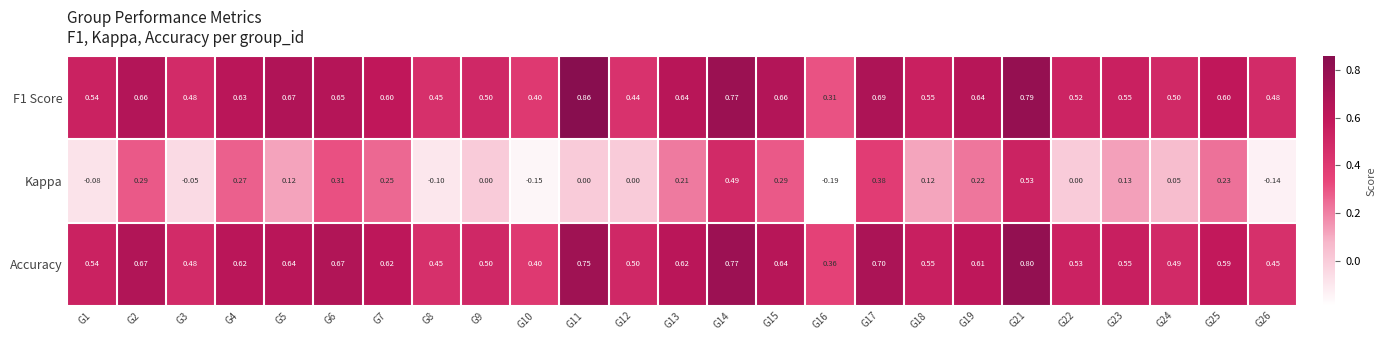

Is the value of F1 Score at G16 greater than the value of Kappa at G2?

Yes